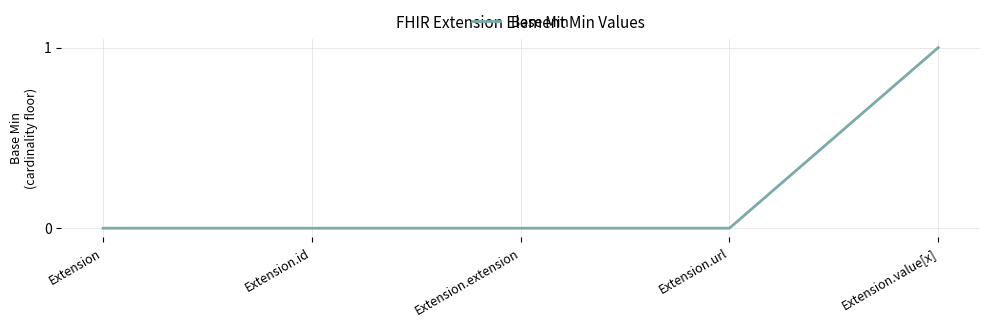

What is the change in value from Extension.url to Extension.value[x]?

+1